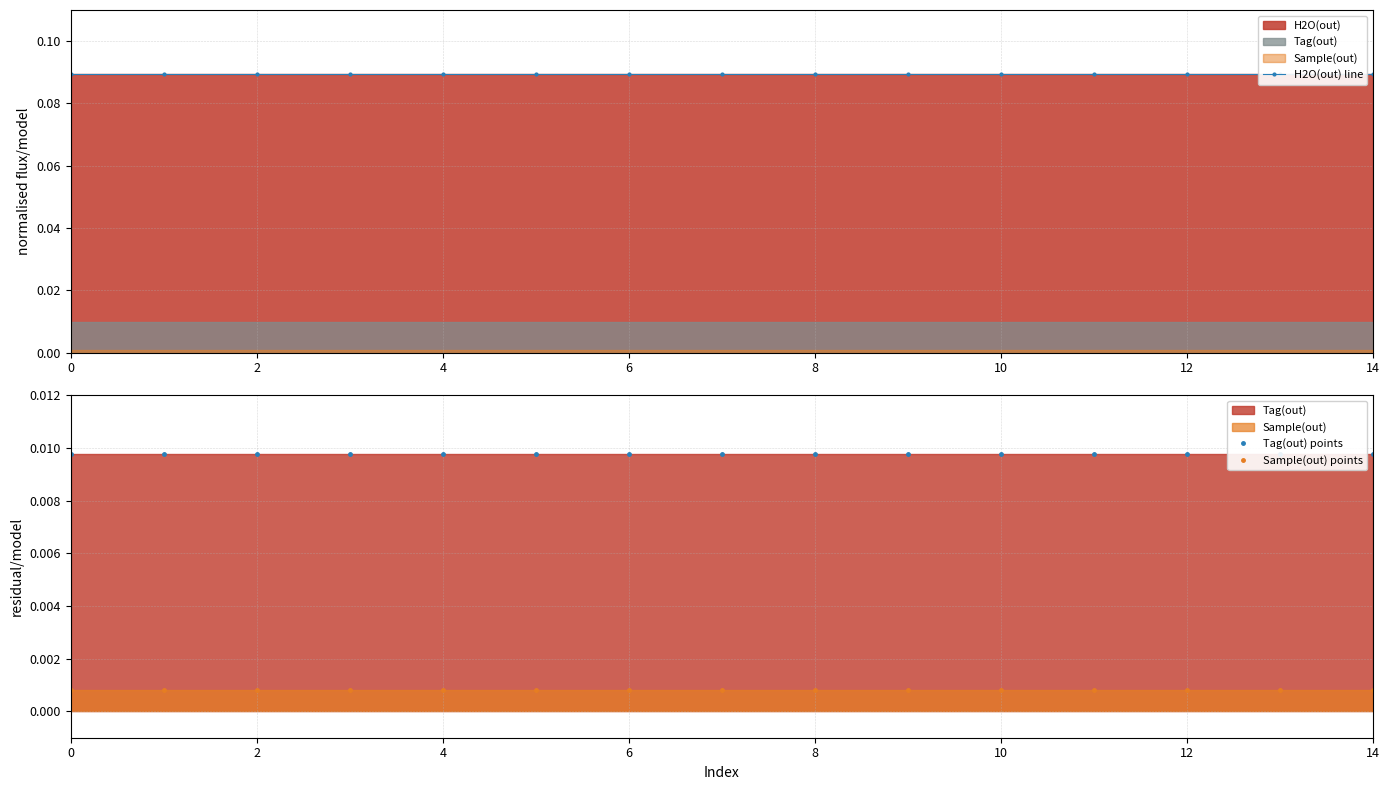

Which series has the widest spread of values?

H2O(out) line